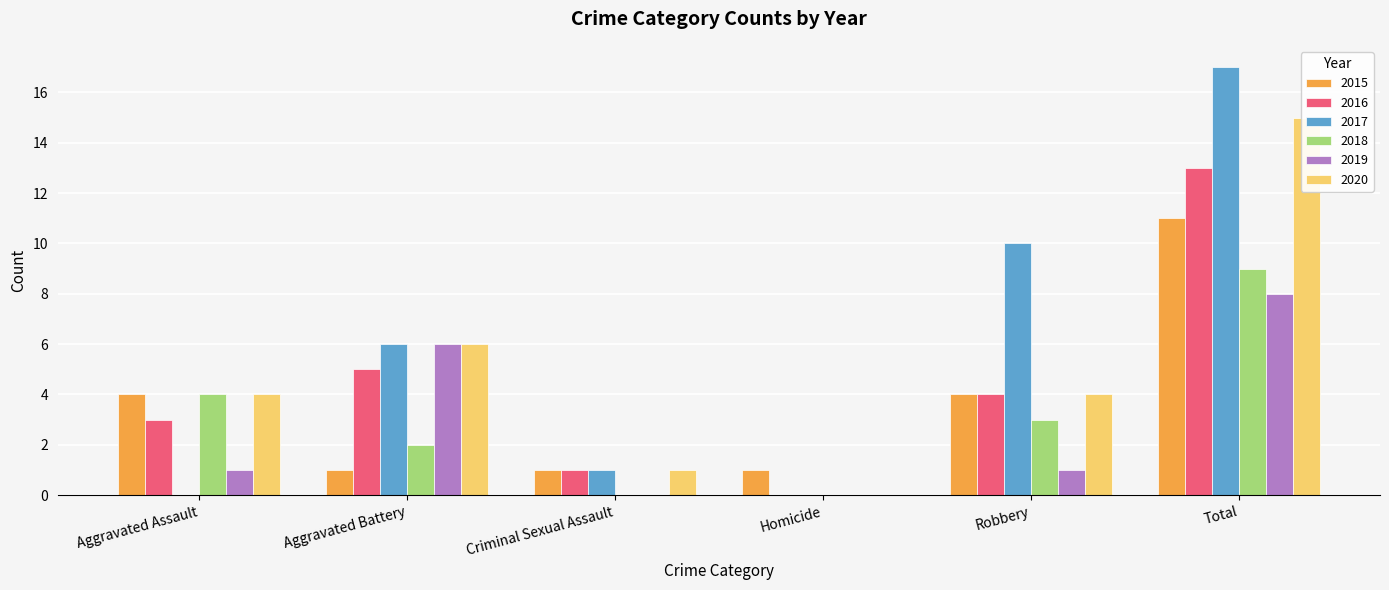

Reading right to left, transcribe all the data shown in this chart.

2015: Total=11	Robbery=4	Homicide=1	Criminal Sexual Assault=1	Aggravated Battery=1	Aggravated Assault=4
2016: Total=13	Robbery=4	Homicide=0	Criminal Sexual Assault=1	Aggravated Battery=5	Aggravated Assault=3
2017: Total=17	Robbery=10	Homicide=0	Criminal Sexual Assault=1	Aggravated Battery=6	Aggravated Assault=0
2018: Total=9	Robbery=3	Homicide=0	Criminal Sexual Assault=0	Aggravated Battery=2	Aggravated Assault=4
2019: Total=8	Robbery=1	Homicide=0	Criminal Sexual Assault=0	Aggravated Battery=6	Aggravated Assault=1
2020: Total=15	Robbery=4	Homicide=0	Criminal Sexual Assault=1	Aggravated Battery=6	Aggravated Assault=4